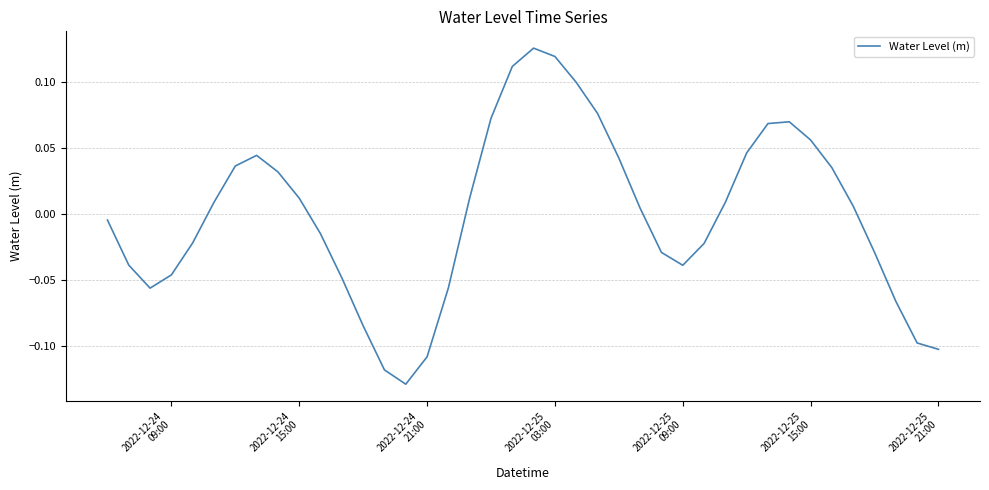

How many positive values are there?

21